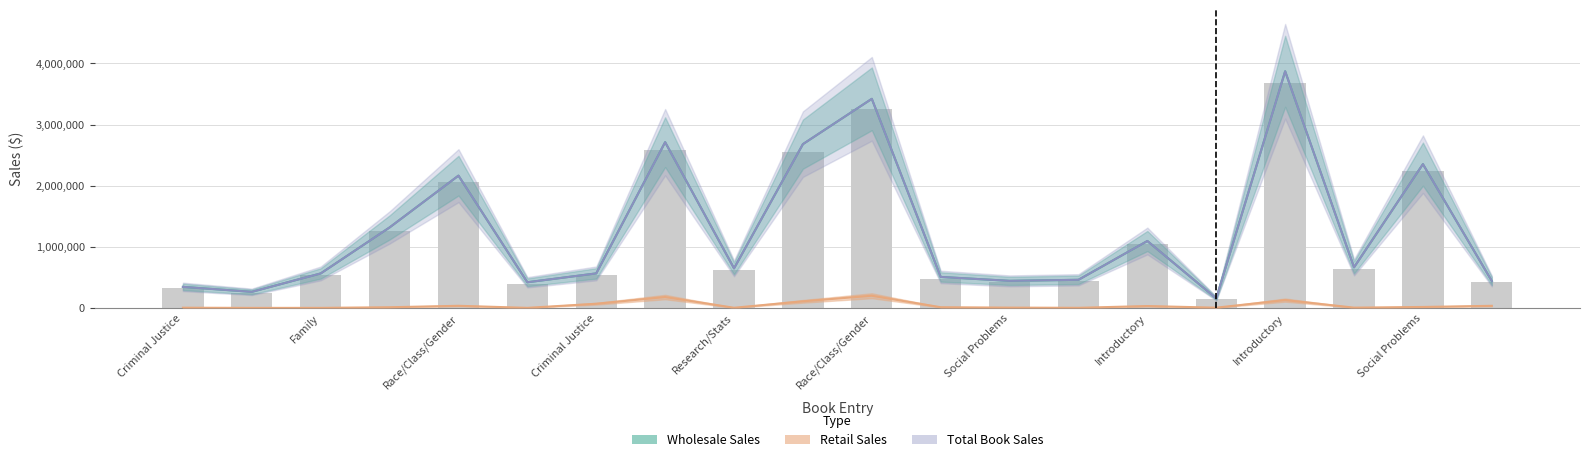

Reading right to left, transcribe all the data shown in this chart.

Wholesale Sales: 441504	2352200	665761	3870000	157226	1095875	461669	444509	508338	3419892	2679475	648954	2711298	566297	421261	2164250	1317380	565567	264852	346047
Retail Sales: 36504	17700	6696	130000	5976	32700	3774	7009	13338	201142	109800	4704	180048	70152	3136	36750	13050	2842	2352	5487
Total Book Sales: 441504	2352200	665761	3870000	157226	1095875	461669	444509	508338	3419892	2679475	648954	2711298	566297	421261	2164250	1317380	565567	264852	346047